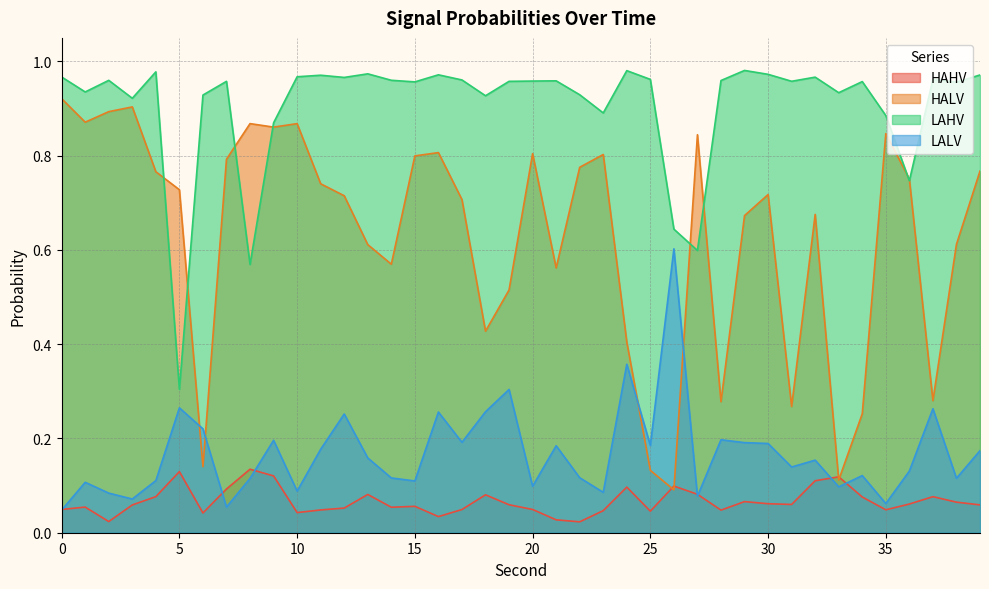

Does the chart have visible grid lines?

Yes